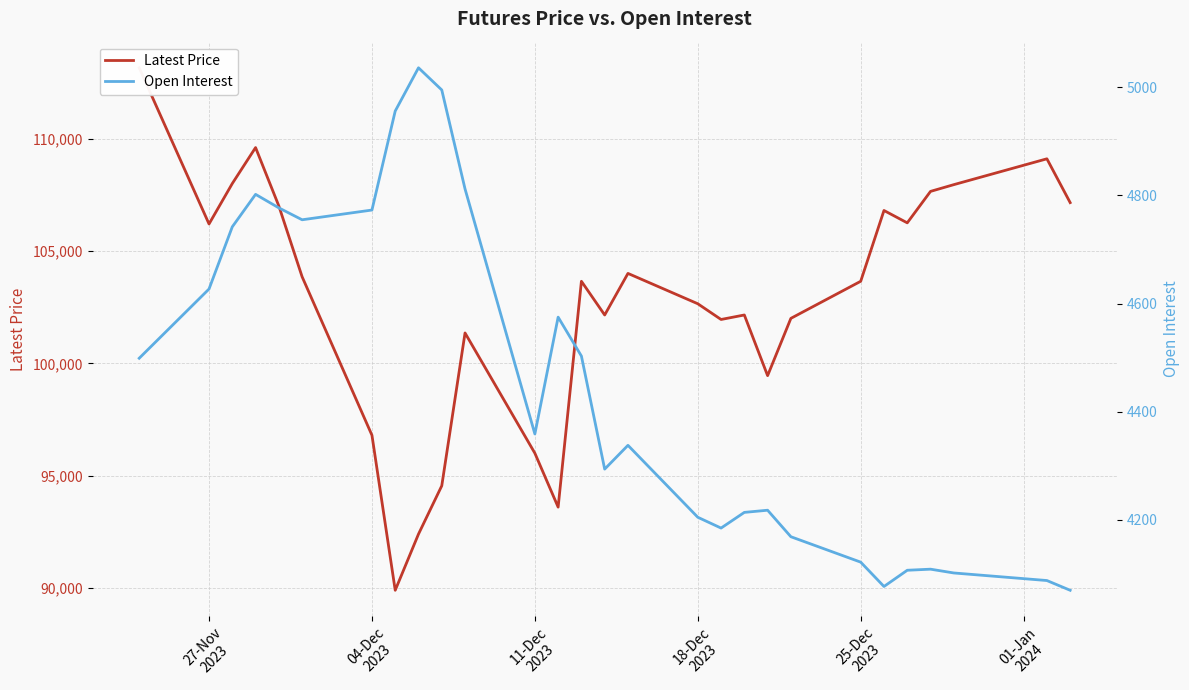

Rank the series by their maximum value, from lowest to highest.

Open Interest, Latest Price